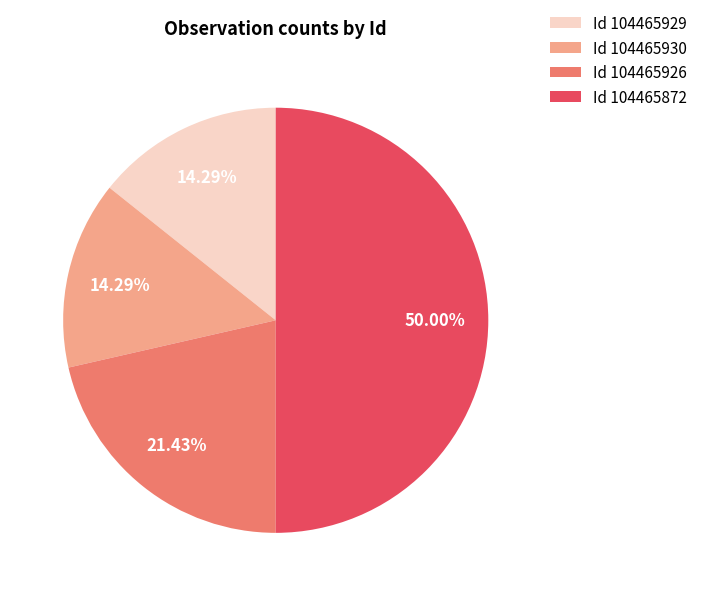

Count the number of slices in the pie.

4